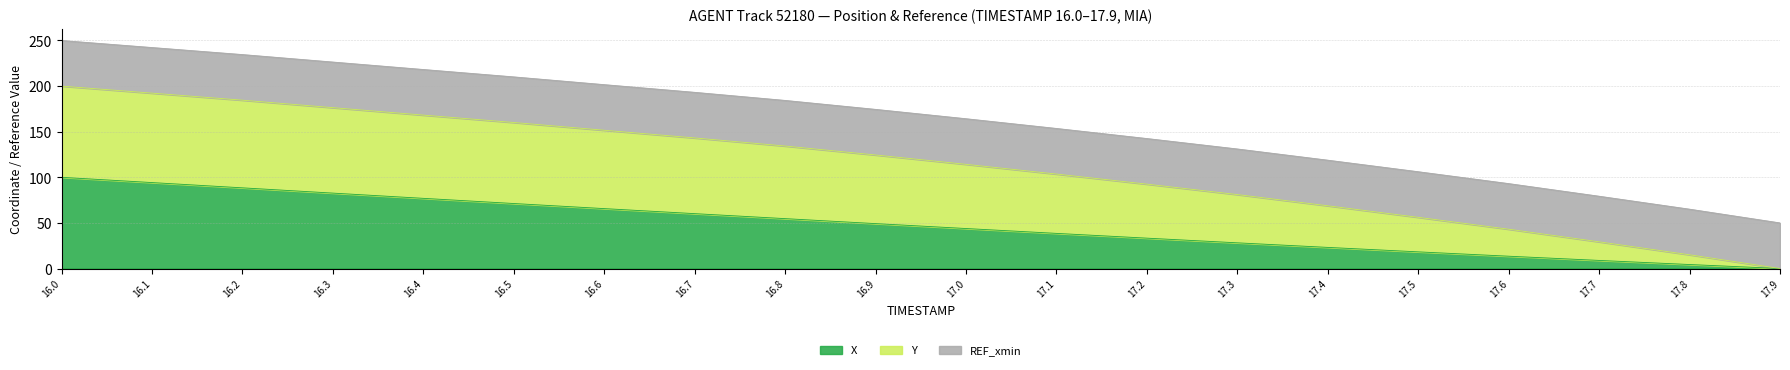

True or false: Y and X cross at least once.

False